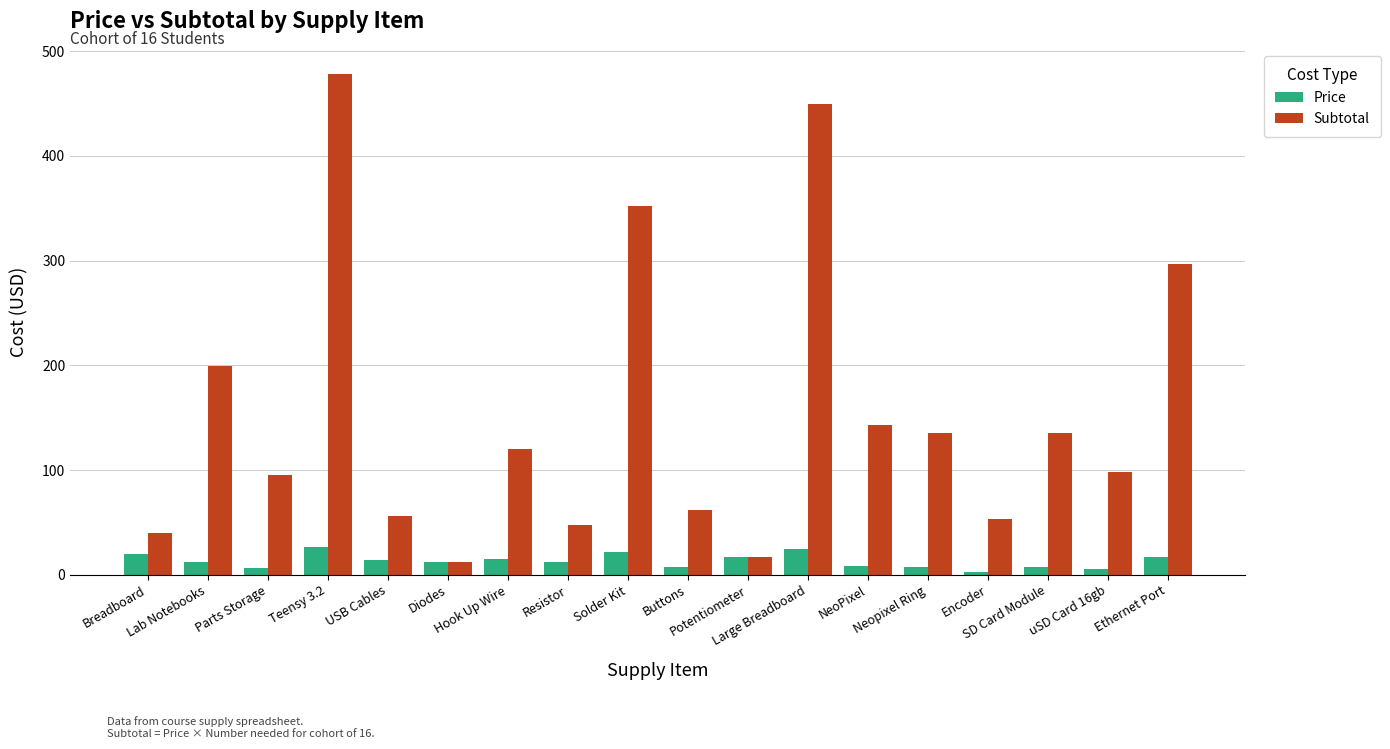

Which series has the largest range (max minus min)?

Subtotal